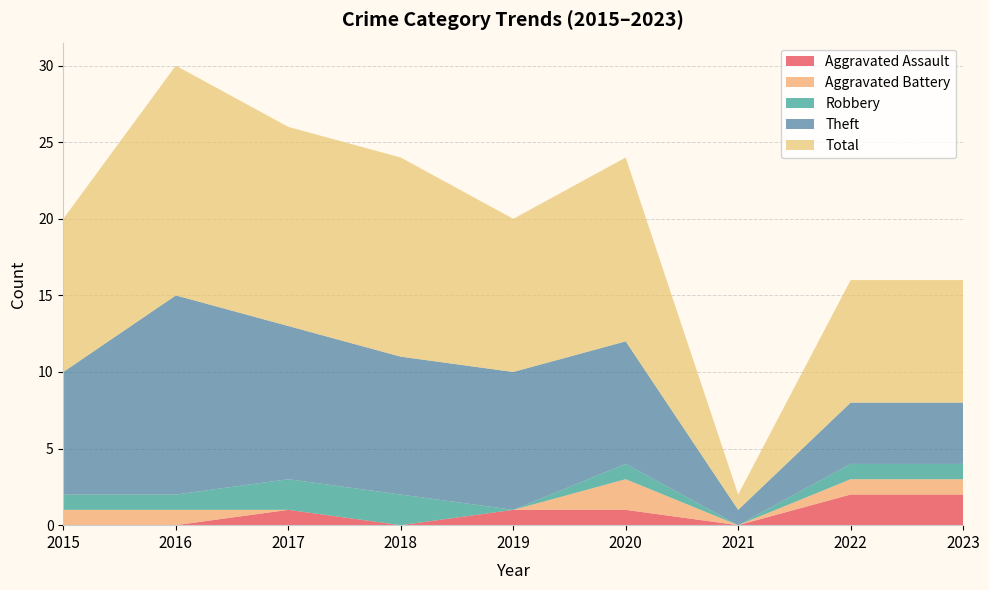

Reading left to right, list all the values displayed in this chart.

Aggravated Assault: 2015=0	2016=0	2017=1	2018=0	2019=1	2020=1	2021=0	2022=2	2023=2
Aggravated Battery: 2015=1	2016=1	2017=0	2018=0	2019=0	2020=2	2021=0	2022=1	2023=1
Robbery: 2015=1	2016=1	2017=2	2018=2	2019=0	2020=1	2021=0	2022=1	2023=1
Theft: 2015=8	2016=13	2017=10	2018=9	2019=9	2020=8	2021=1	2022=4	2023=4
Total: 2015=10	2016=15	2017=13	2018=13	2019=10	2020=12	2021=1	2022=8	2023=8